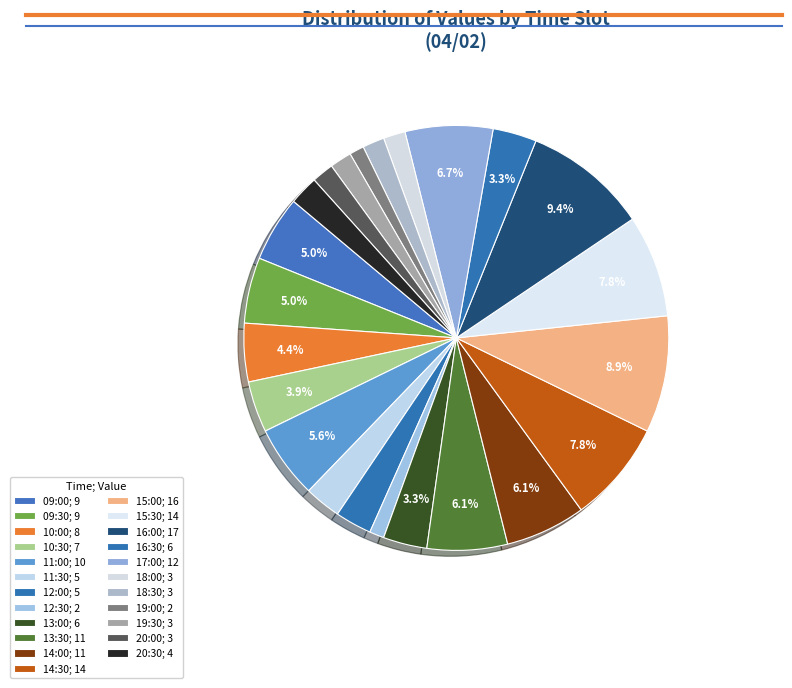

Combined, what portion of the pie is 13:30 and 16:30?

9.4%